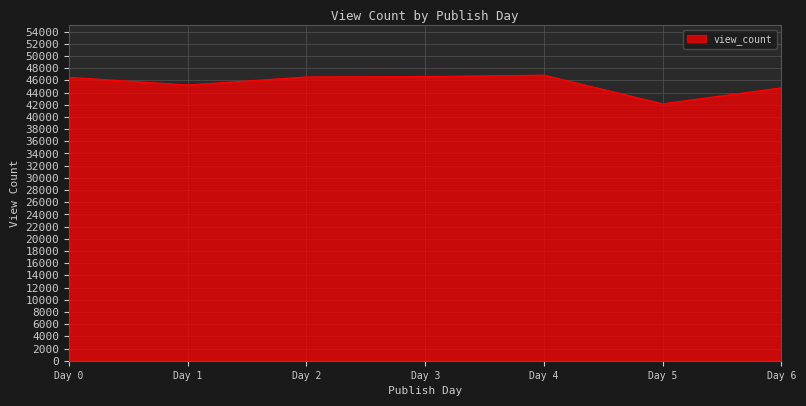

What is the difference between the second highest and minimum values?

4465.1